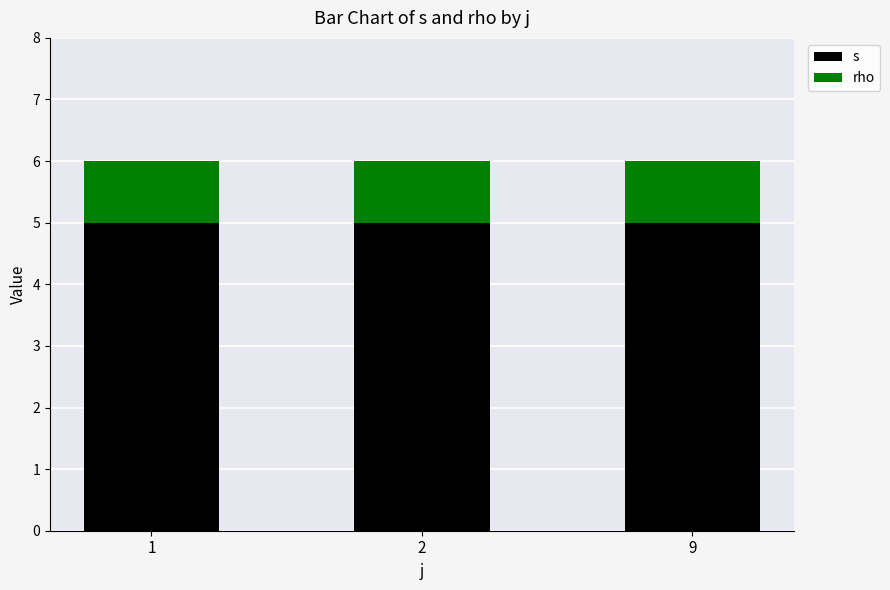

List the series in order of their overall mean, highest first.

s, rho